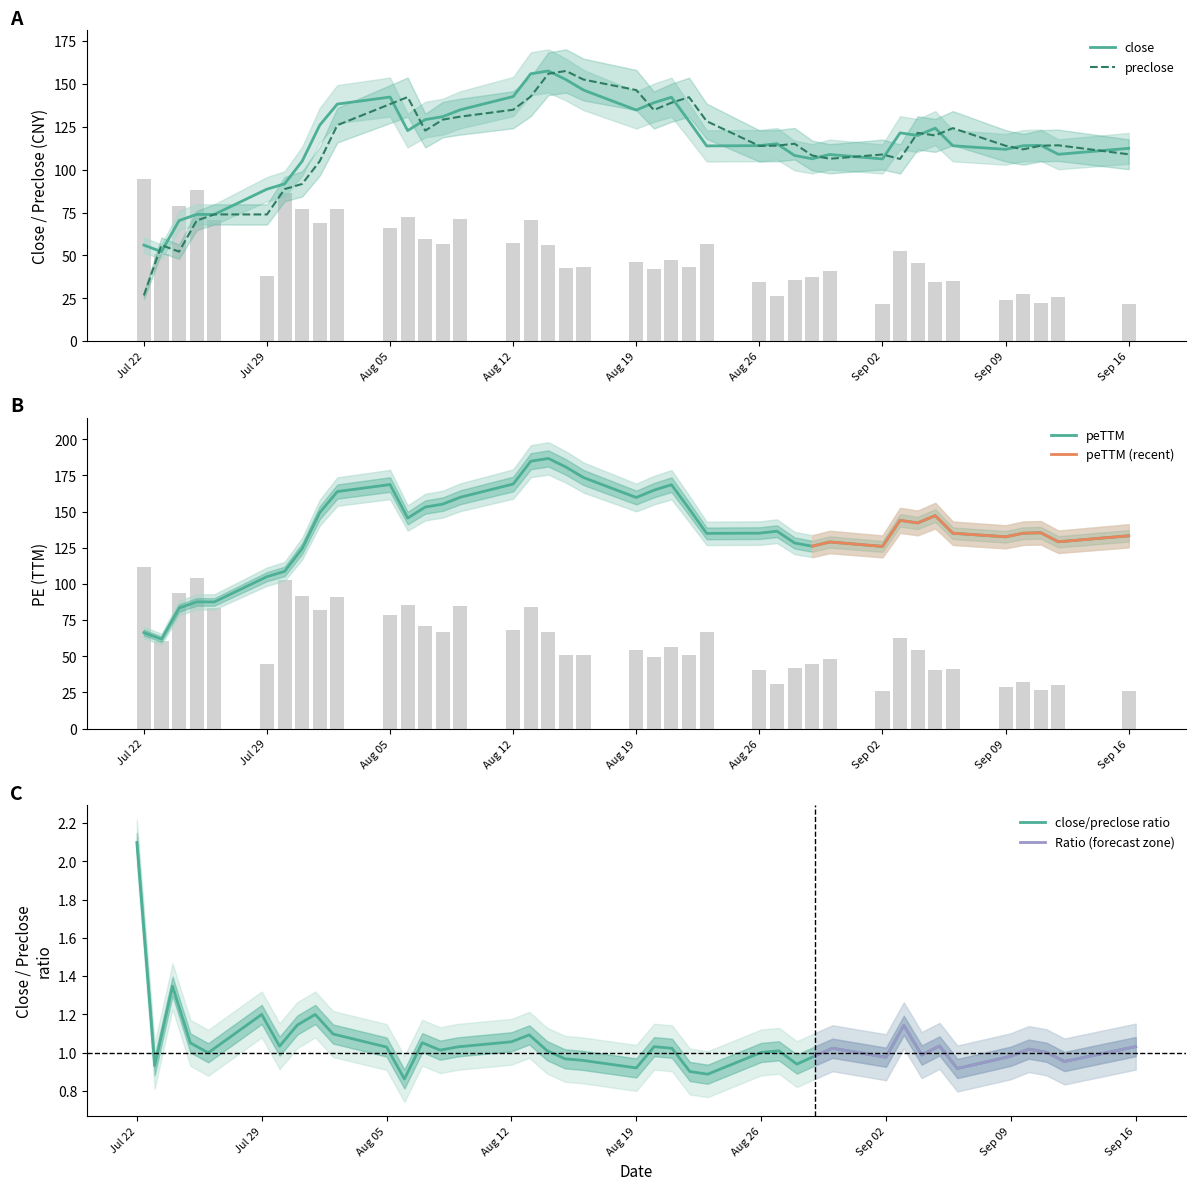

Which series has the widest spread of values?

preclose